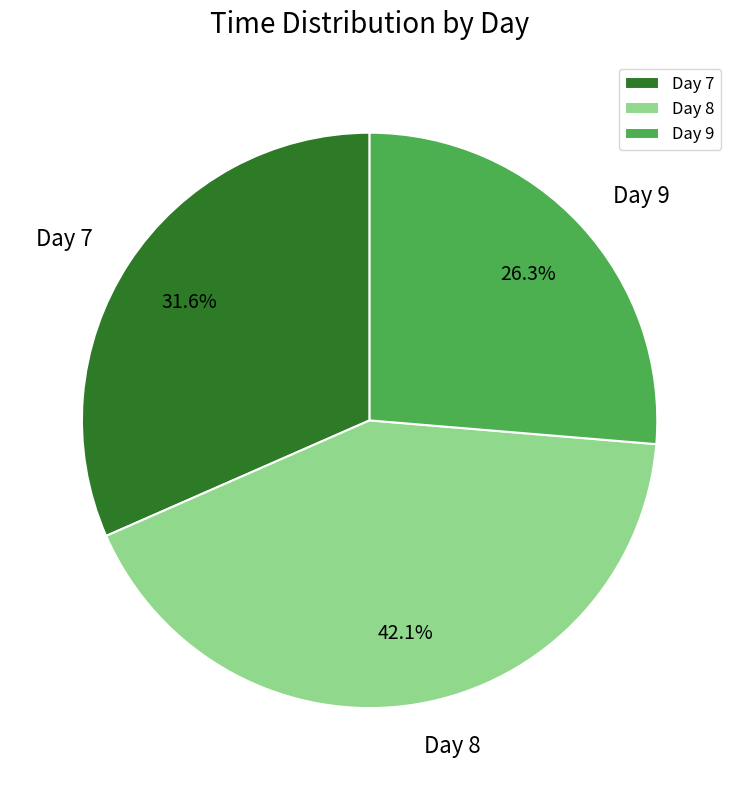

Is the sum of Day 7 and Day 9 greater than half?

Yes